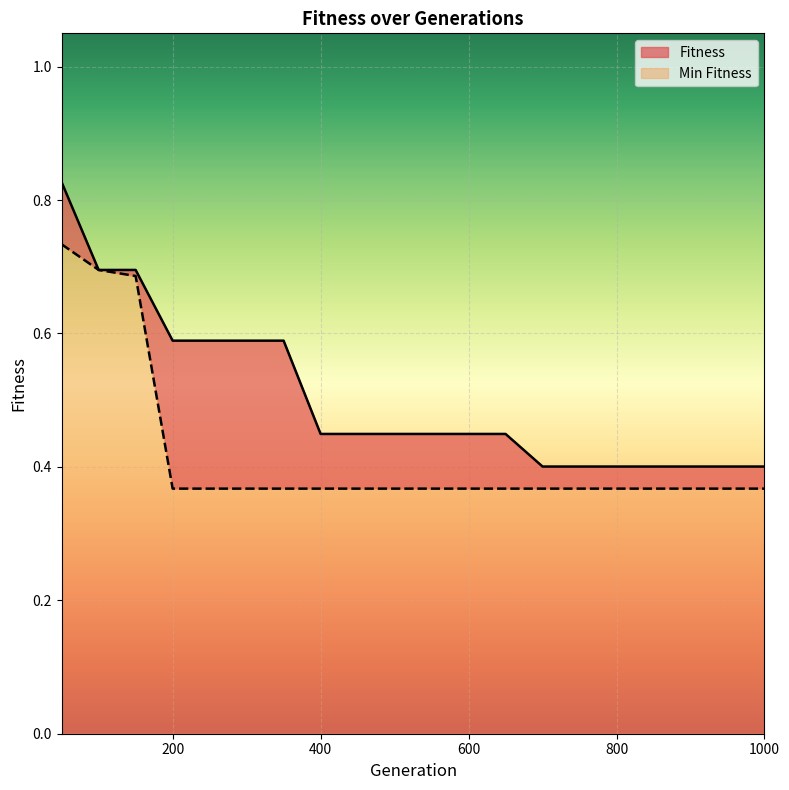

Is it true that Fitness equals 0.6 at 300?

True